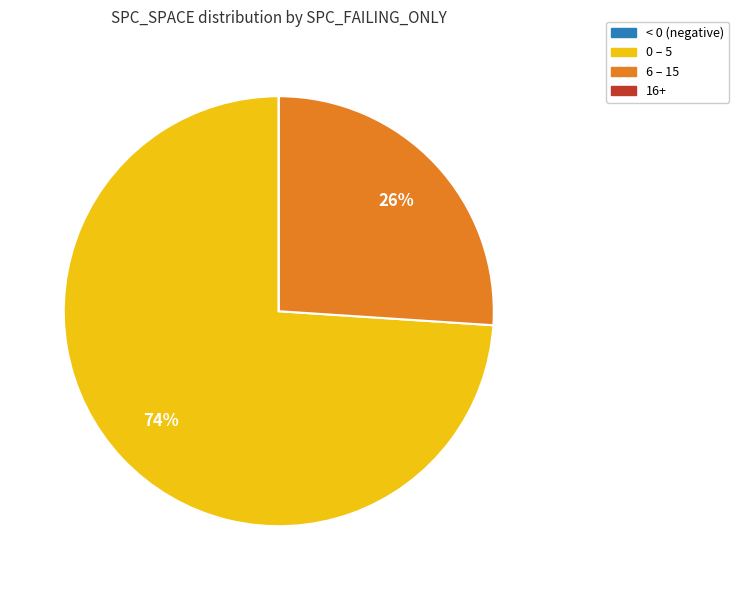

True or false: 0 – 5 accounts for 74% of the total.

True